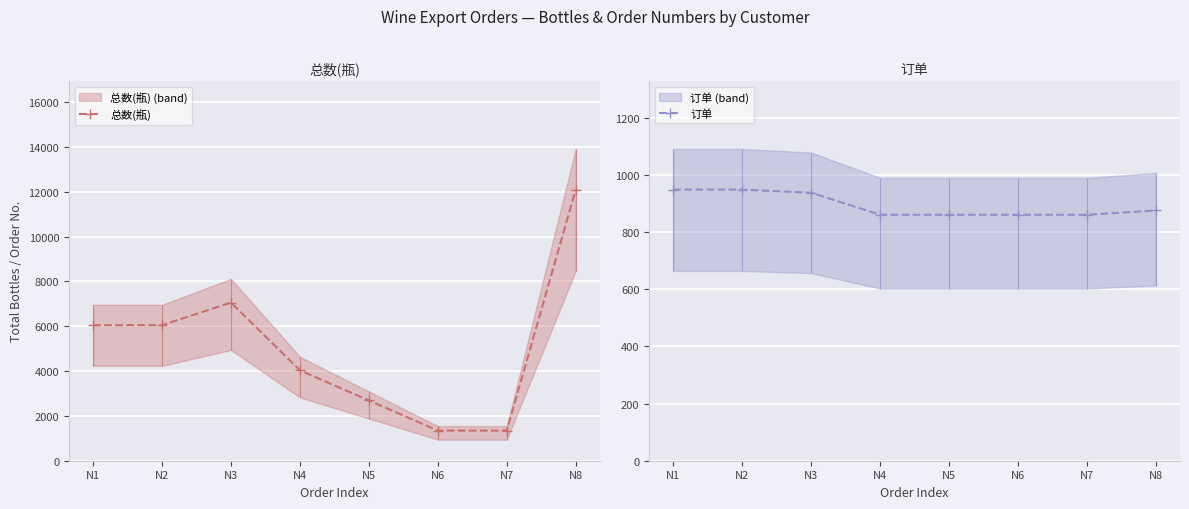

True or false: 总数(瓶) and 订单 intersect in this chart.

False